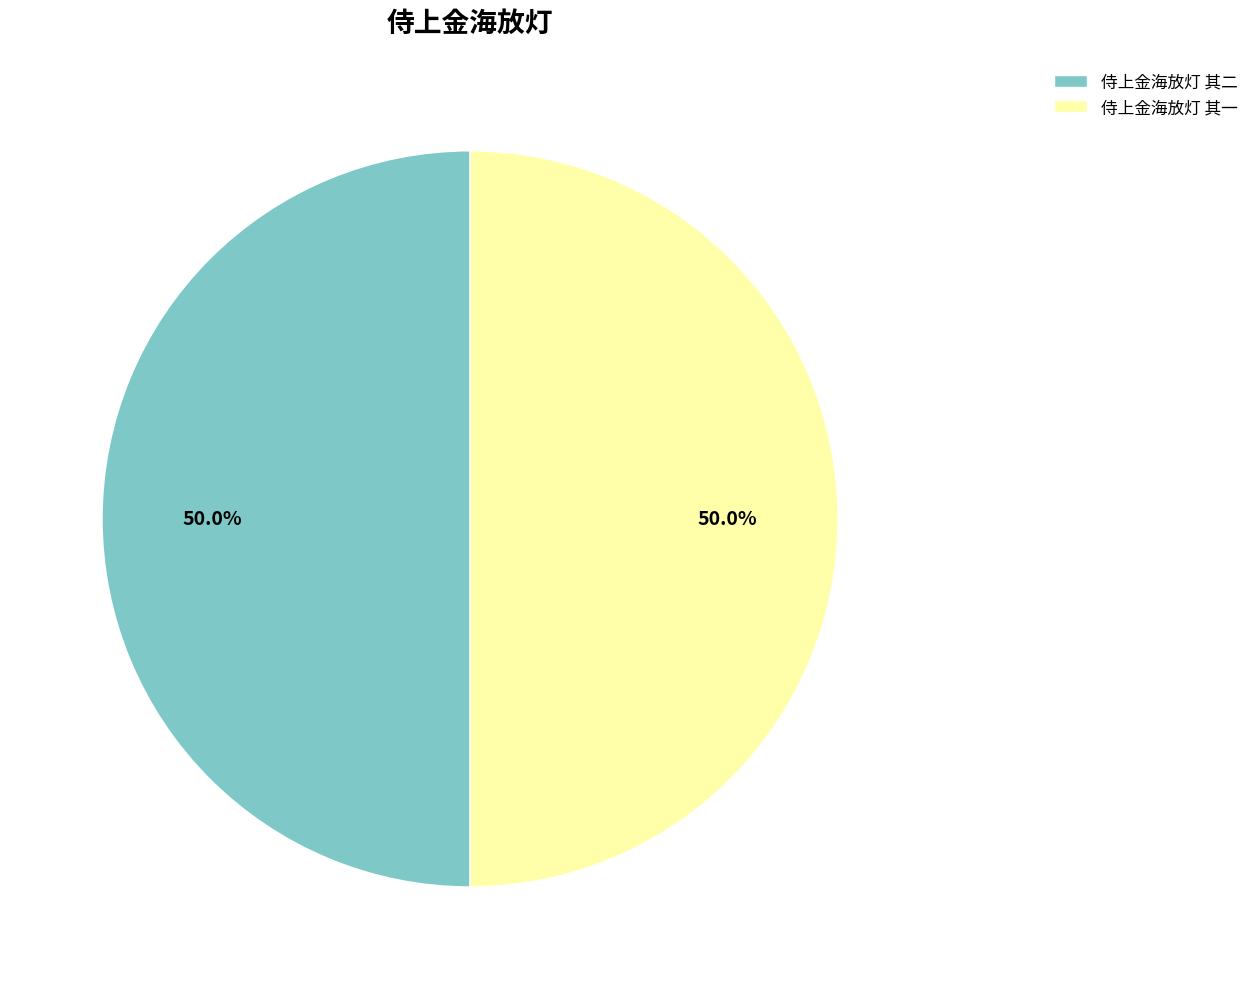

Approximately how many times larger is the value at 侍上金海放灯 其二 compared to 侍上金海放灯 其一?

1.0